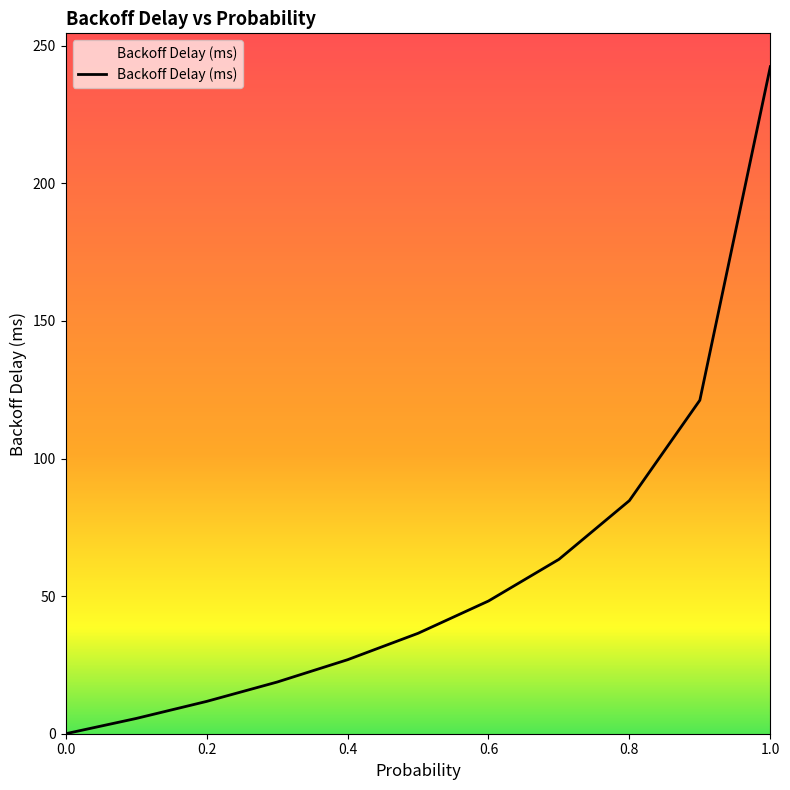

What is the value of the 10th point from the left?

121.2